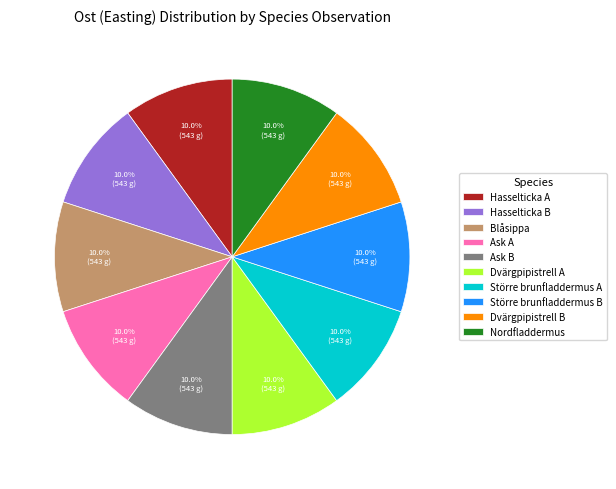

Does Dvärgpipistrell A account for over 50% of the chart?

No